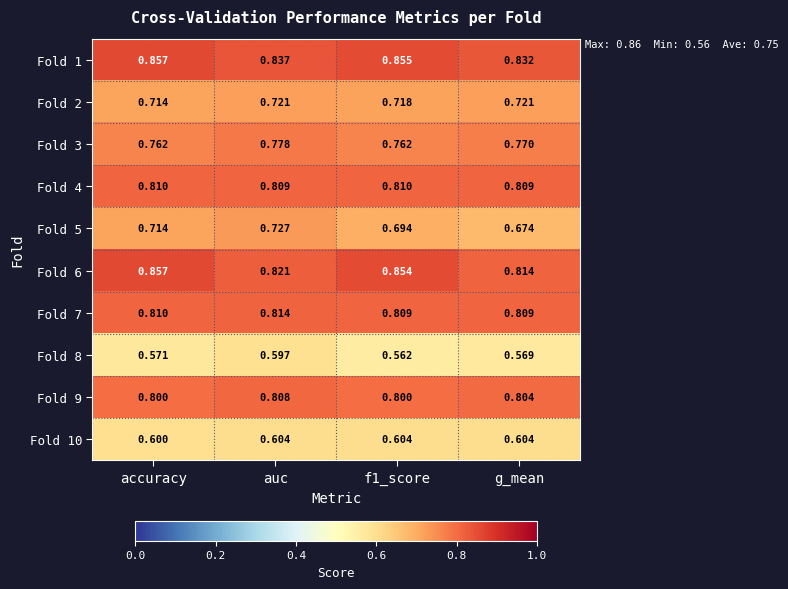

Which label corresponds to the largest value in the chart?

accuracy